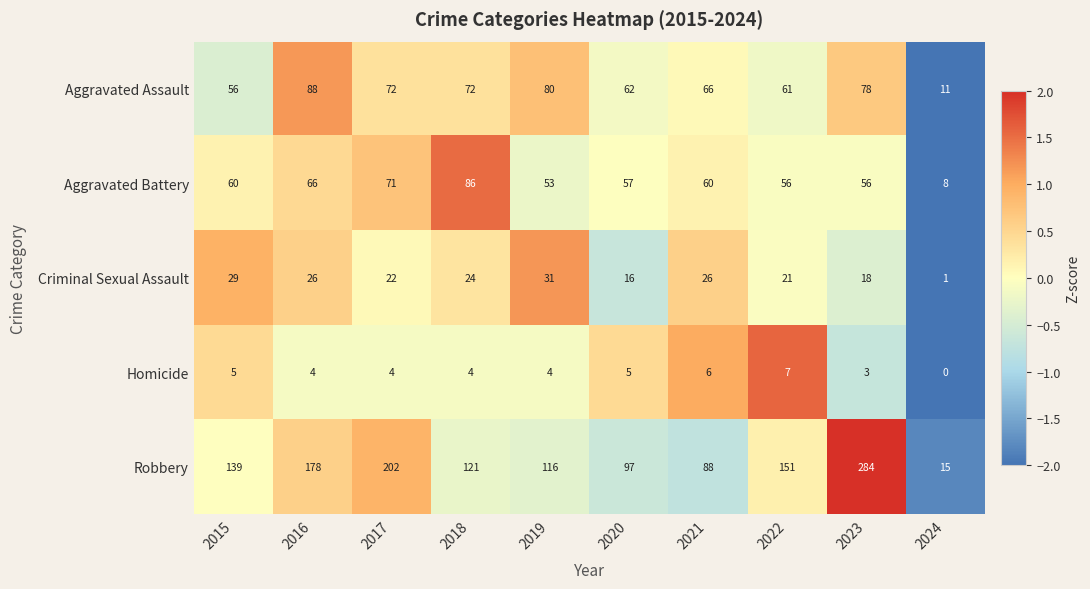

How many data points in Robbery are less than 139?

5